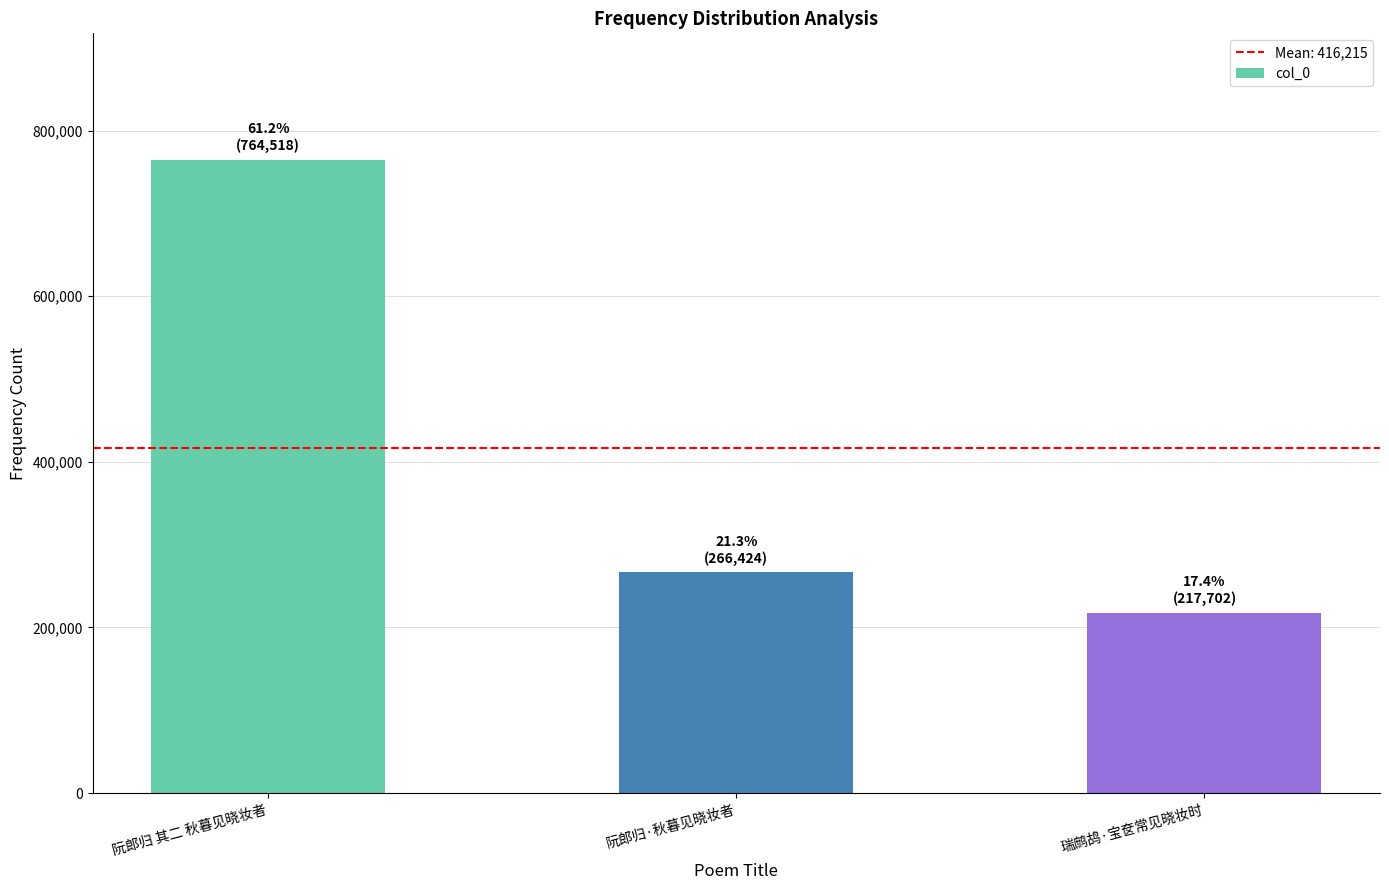

Reading left to right, transcribe all the data shown in this chart.

阮郎归 其二 秋暮见晓妆者=764518	阮郎归·秋暮见晓妆者=266424	瑞鹧鸪·宝奁常见晓妆时=217702